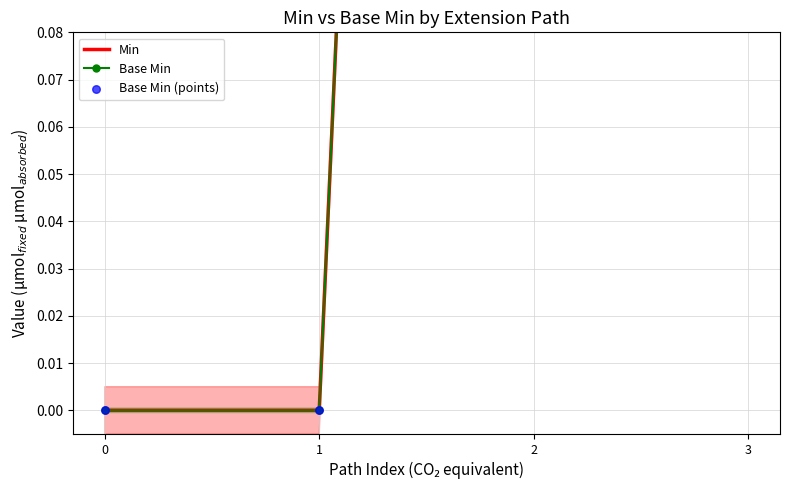

Which series contains the lowest Y value?

Min